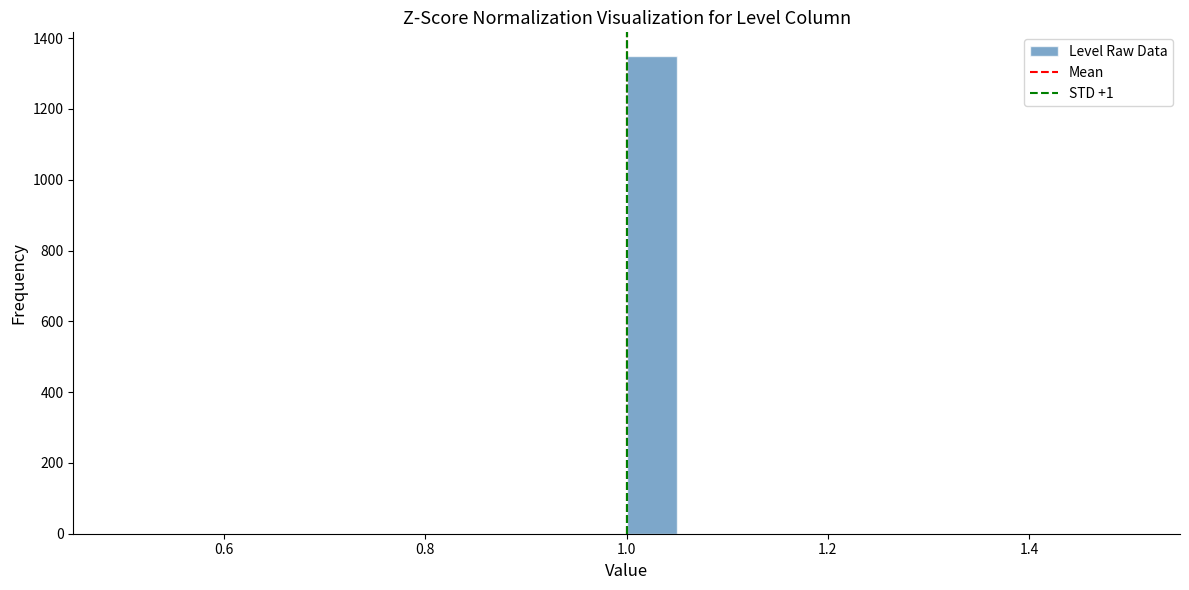

Read against the x-axis, roughly where is the centre of the tallest bar?

1.02